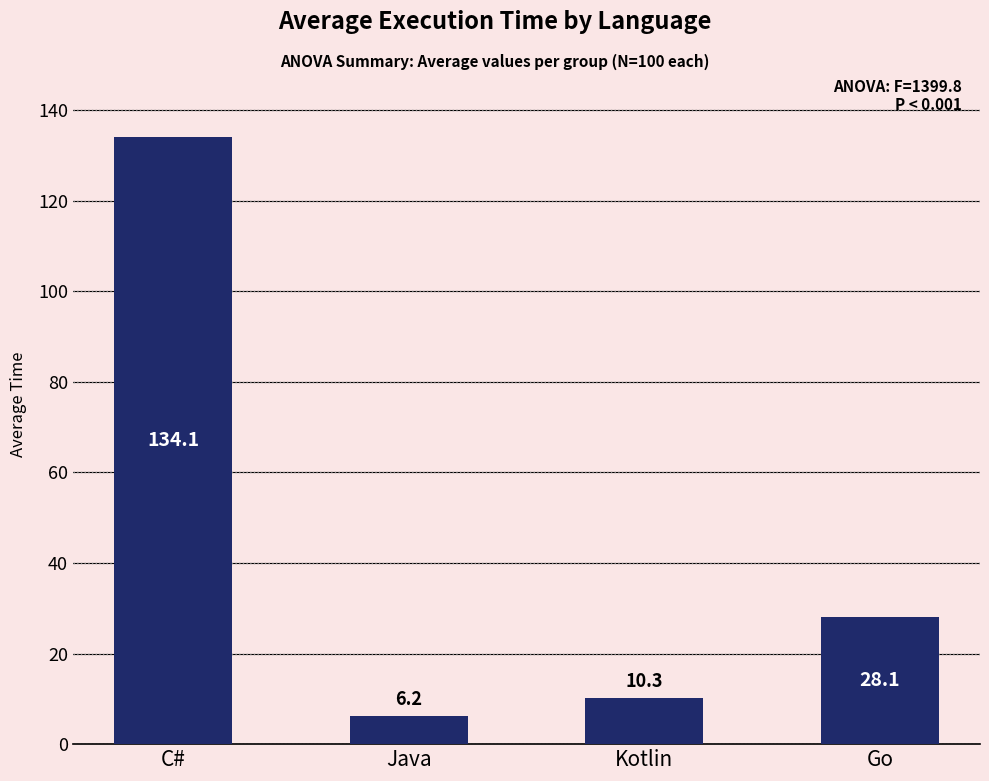

Between Java and Go, which is larger?

Go